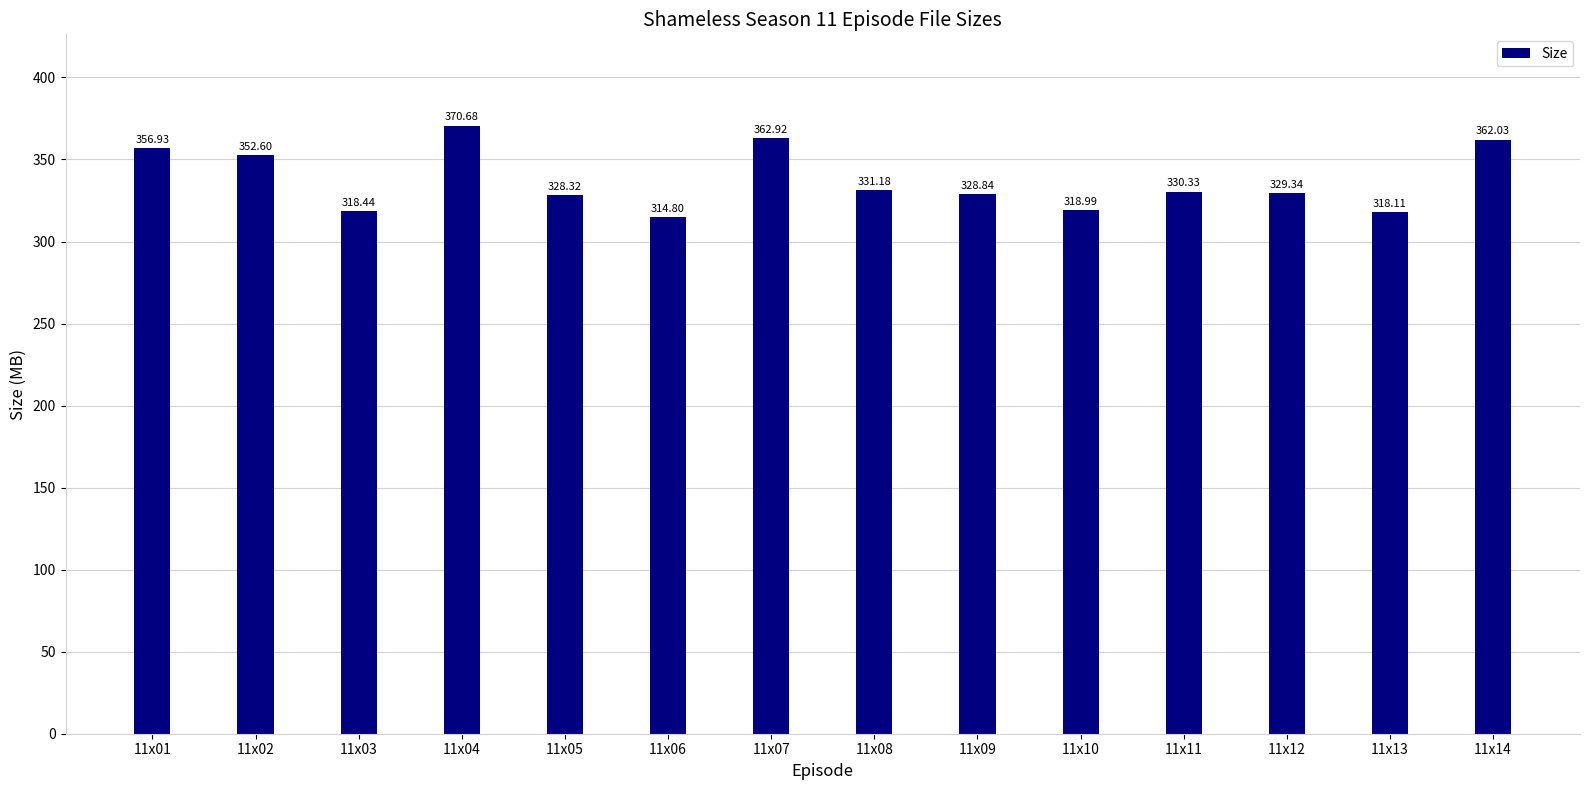

Reading left to right, extract all data points from this chart.

356.9	352.6	318.4	370.7	328.3	314.8	362.9	331.2	328.8	319.0	330.3	329.3	318.1	362.0